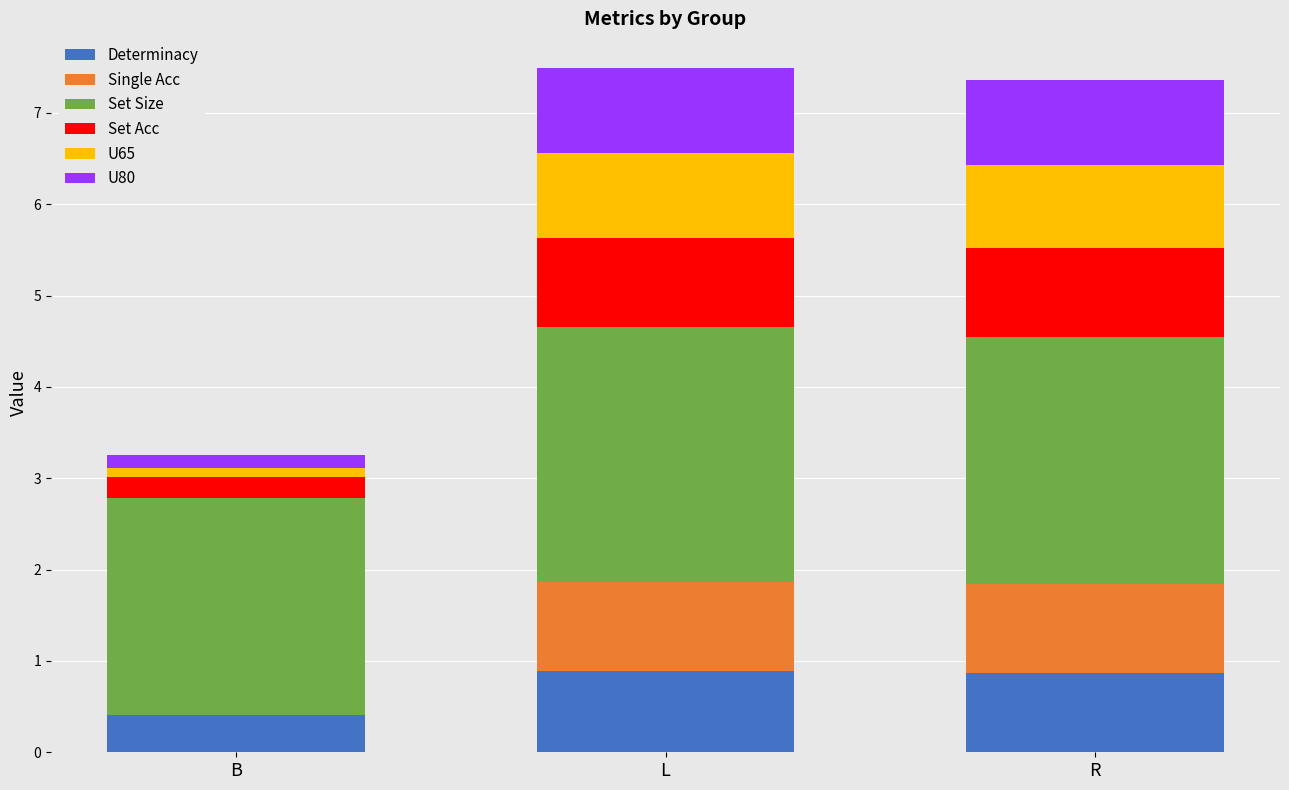

What is the sum of all Determinacy values?

2.2